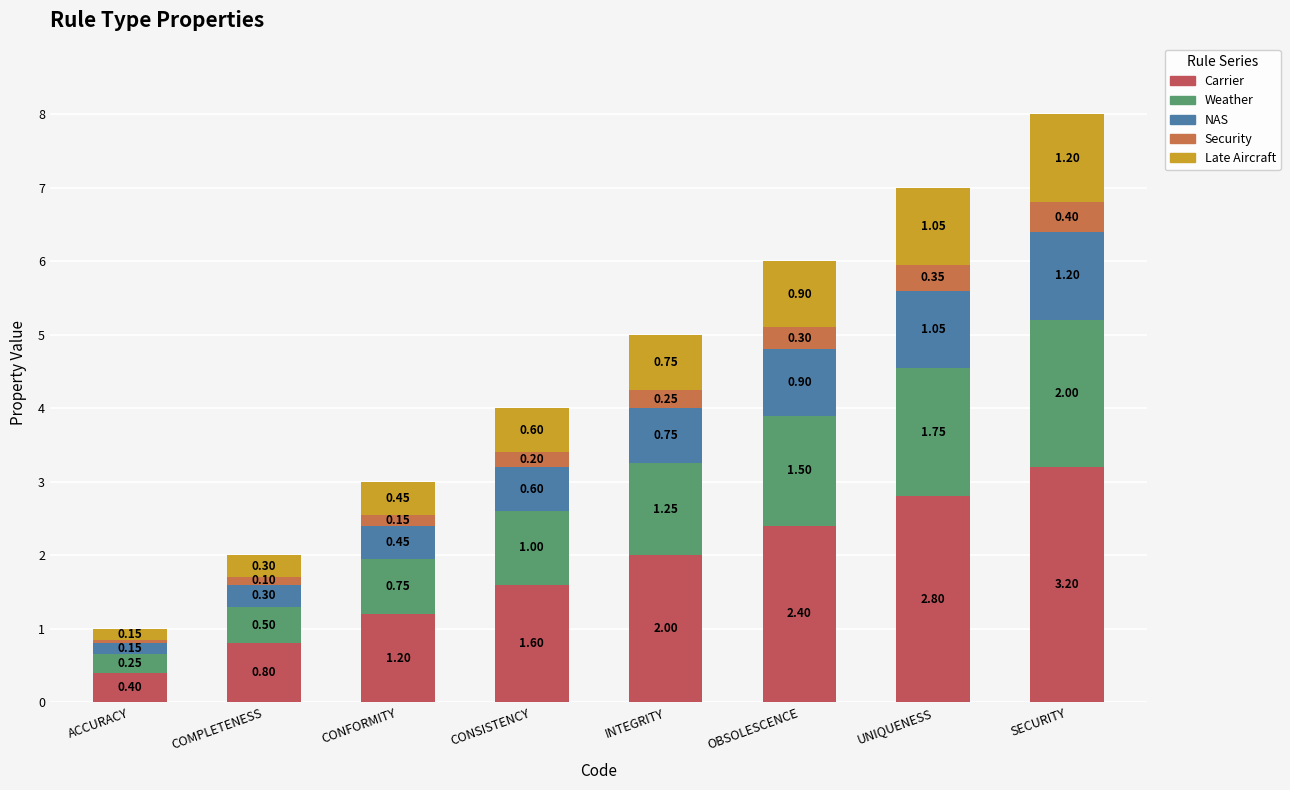

How many distinct data groups are displayed?

5